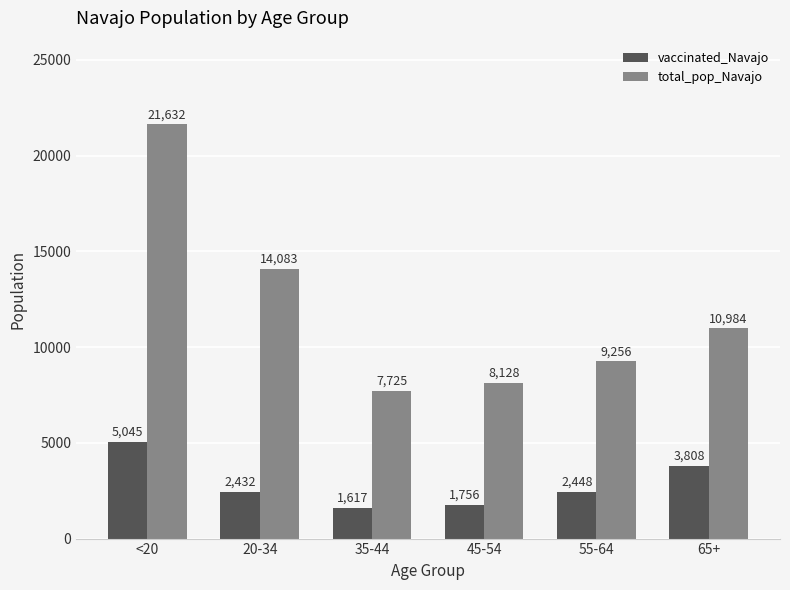

What is the minimum value shown in the chart?

1617